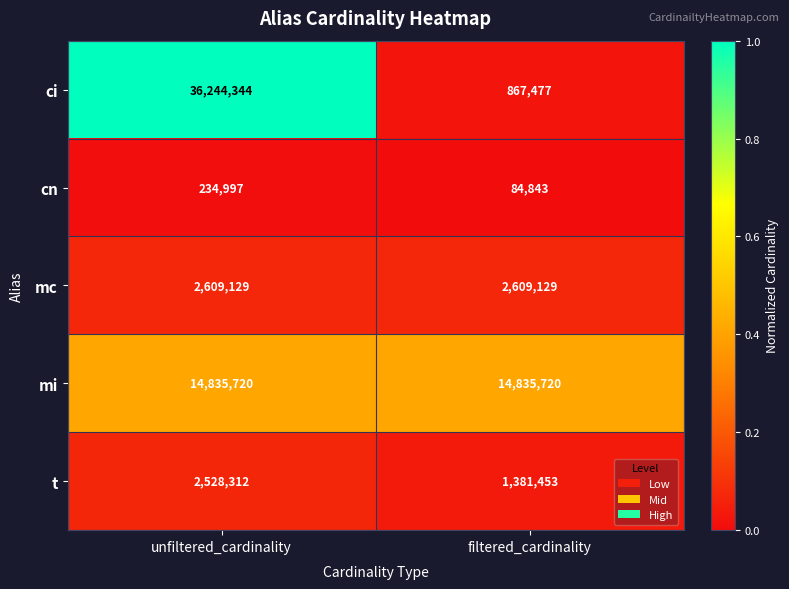

Count the number of data series in this chart.

5